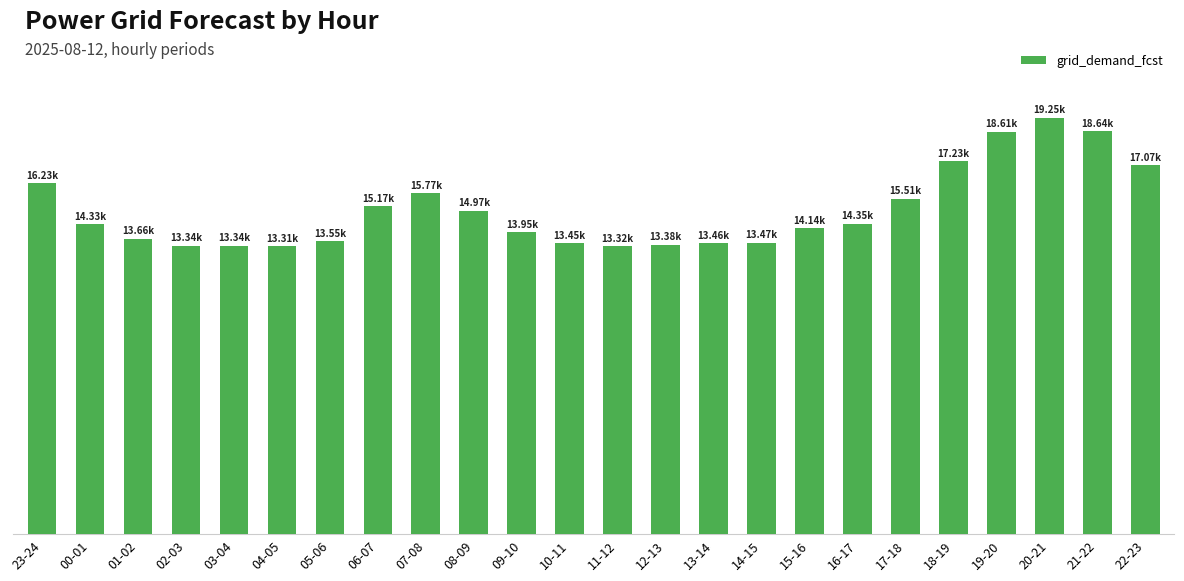

Rank the categories by value from highest to lowest.

20-21, 21-22, 19-20, 18-19, 22-23, 23-24, 07-08, 17-18, 06-07, 08-09, 16-17, 00-01, 15-16, 09-10, 01-02, 05-06, 14-15, 13-14, 10-11, 12-13, 02-03, 03-04, 11-12, 04-05